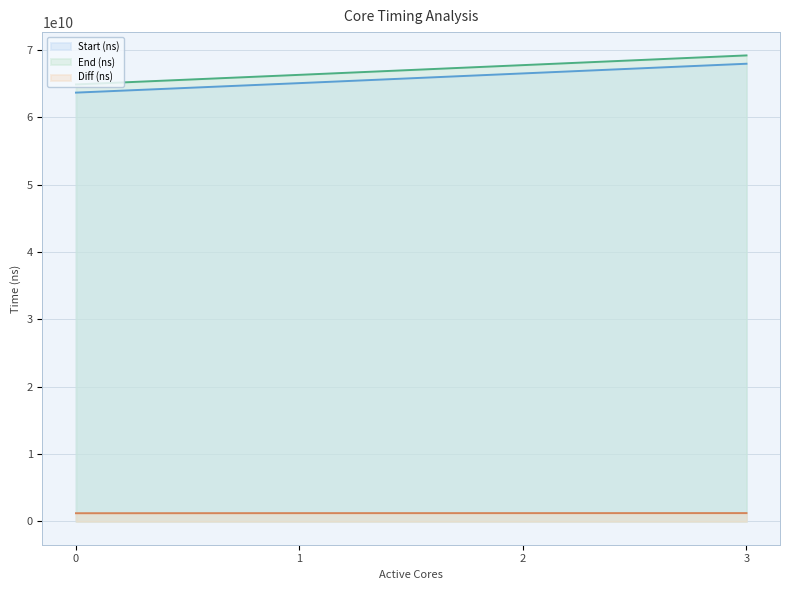

At how many categories does at least one series exceed 26269932121?

4